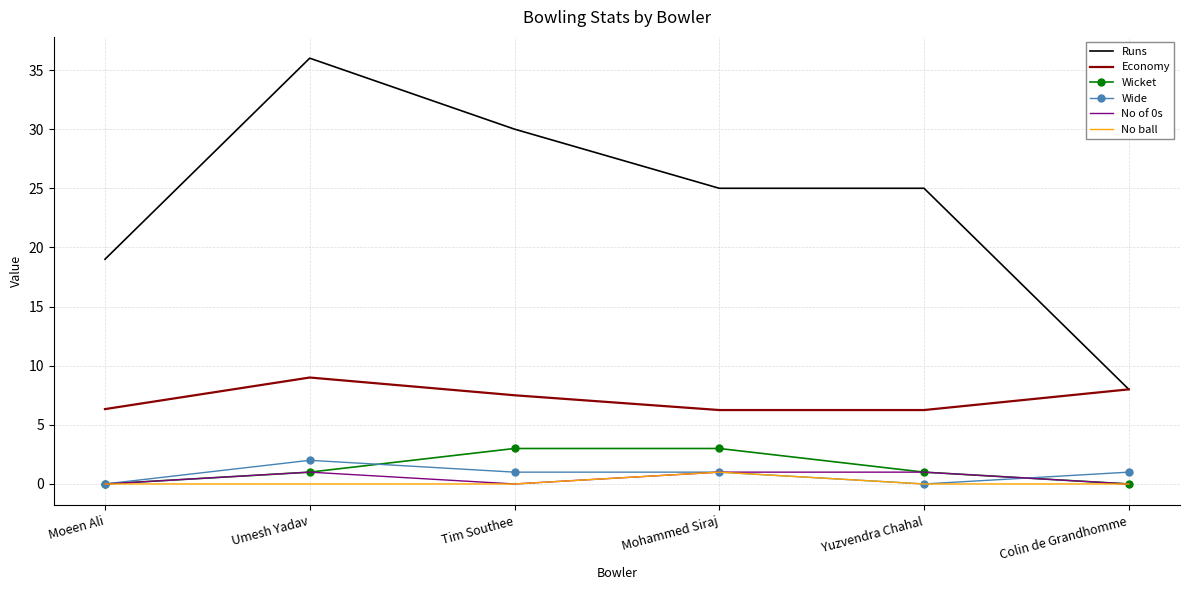

What is the maximum value shown in the chart?

36.0